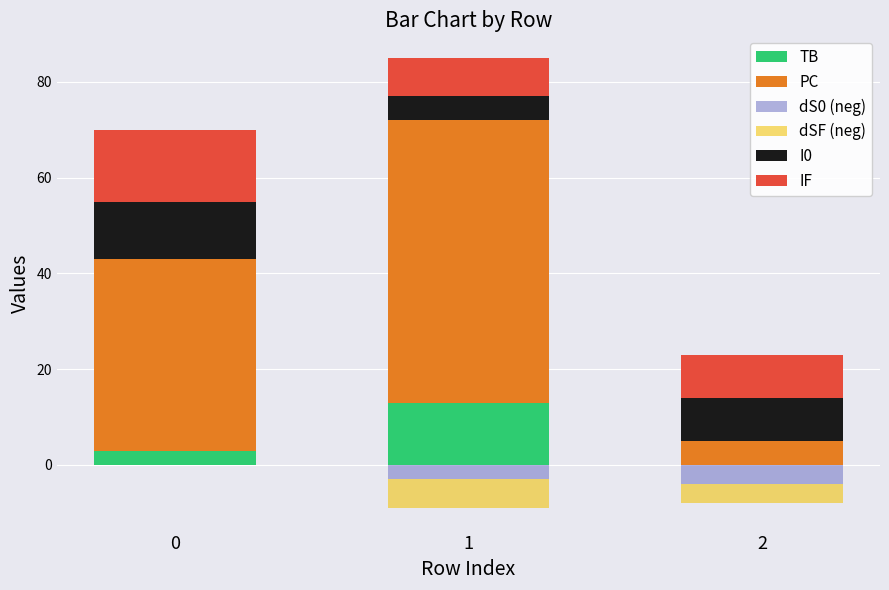

What is the sum of all IF values?

32